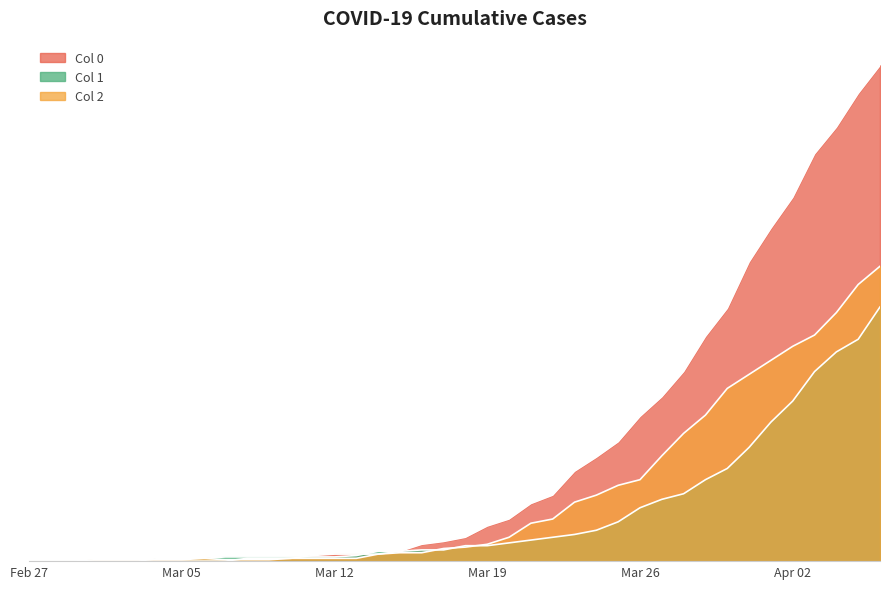

What is the average value of the Col 1 series?

34